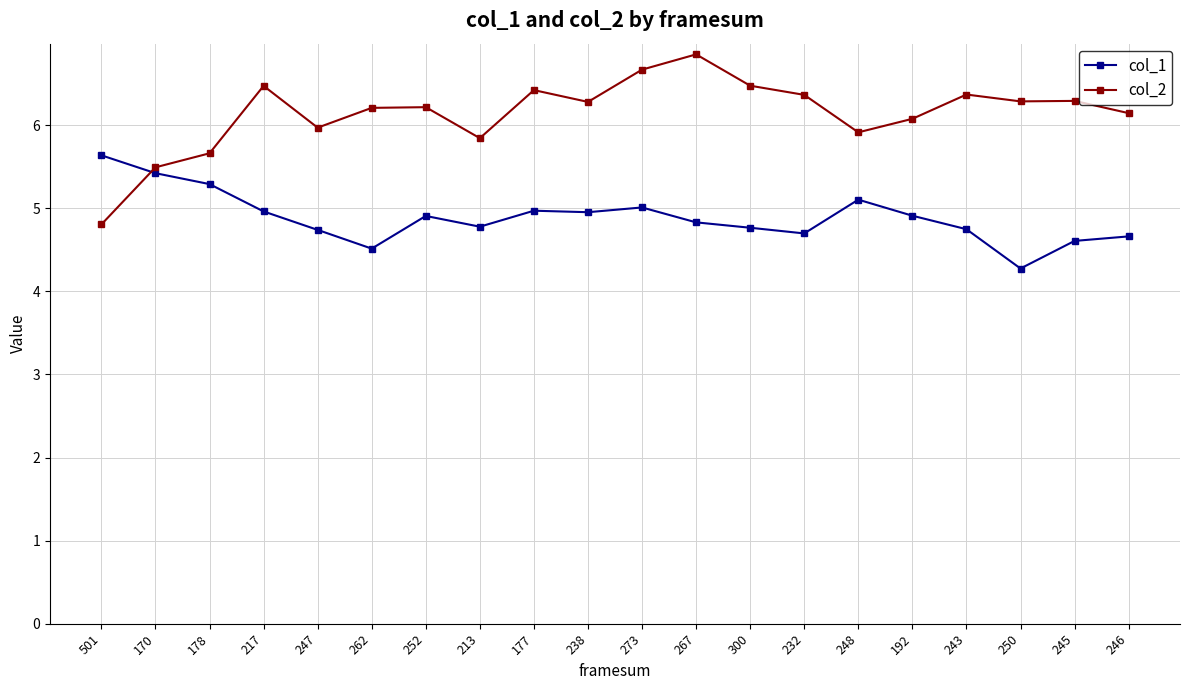

What is the sum of all col_2 values?

122.8